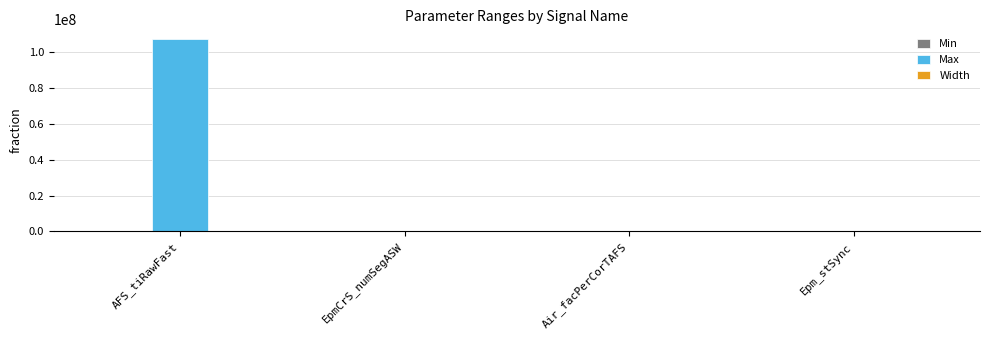

Are the bars horizontal?

No